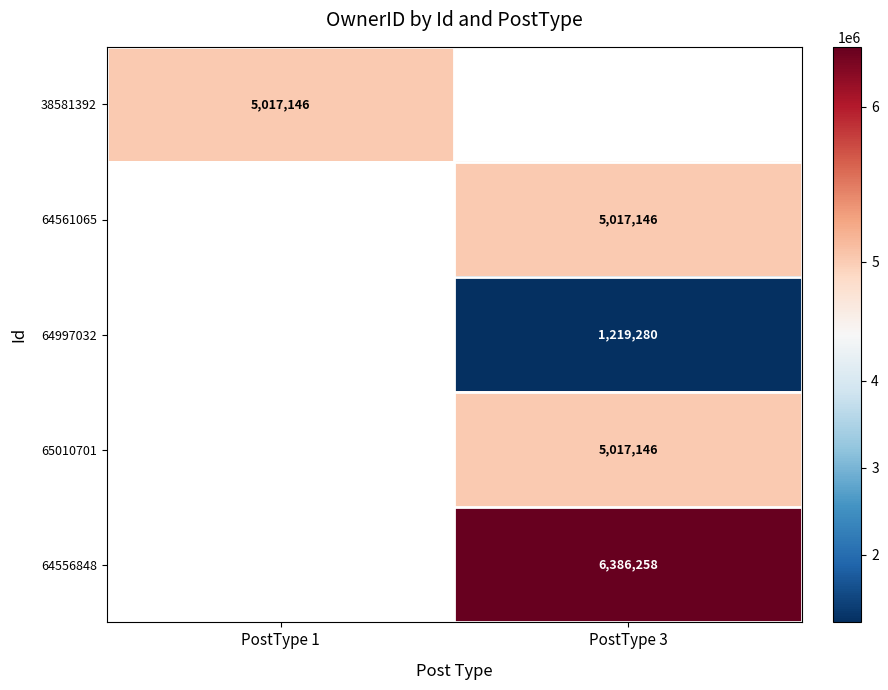

The value of 65010701 at PostType 3 is 5017146. True or false?

True